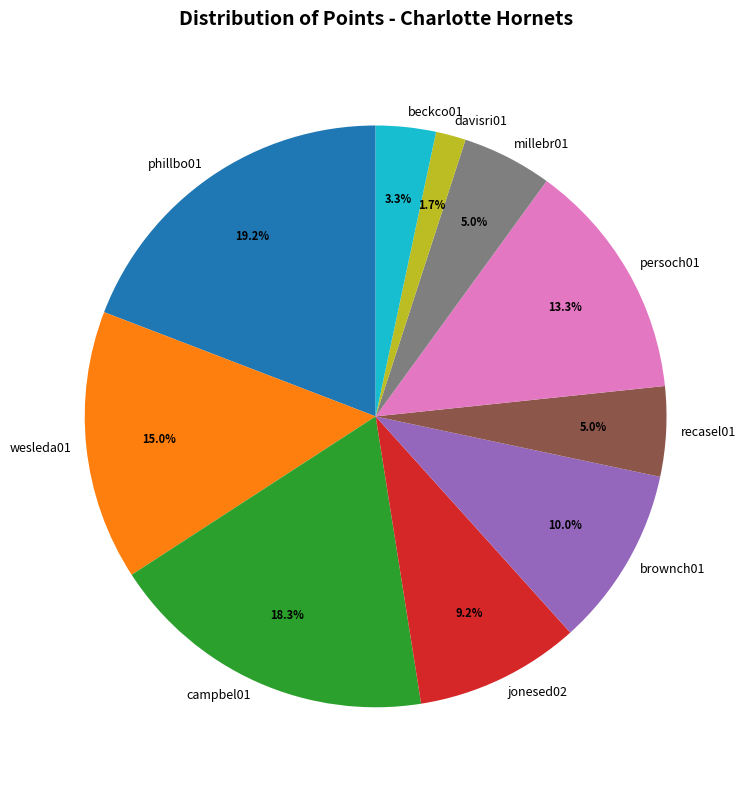

Which category has the biggest portion of the pie?

phillbo01